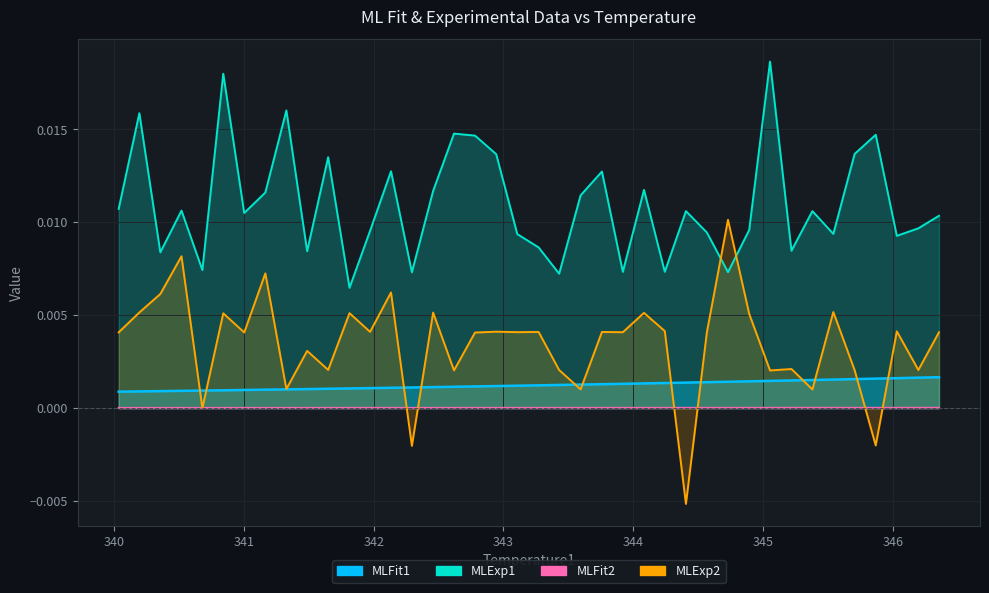

True or false: Temperature1 and MLFit1 intersect in this chart.

False